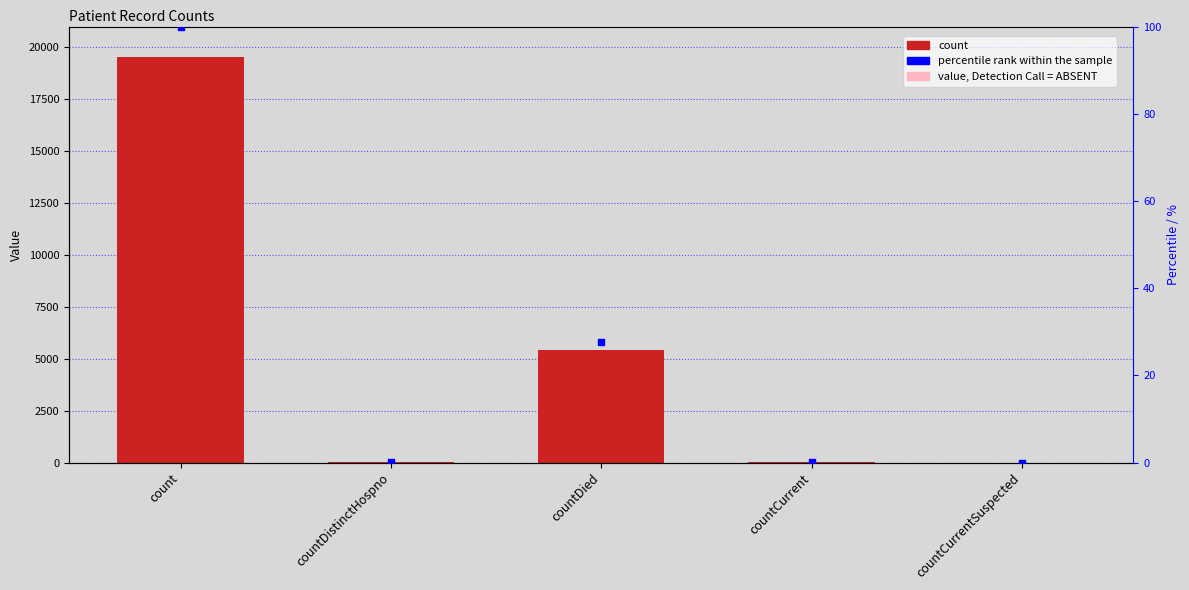

At how many categories does at least one series exceed 15599?

1